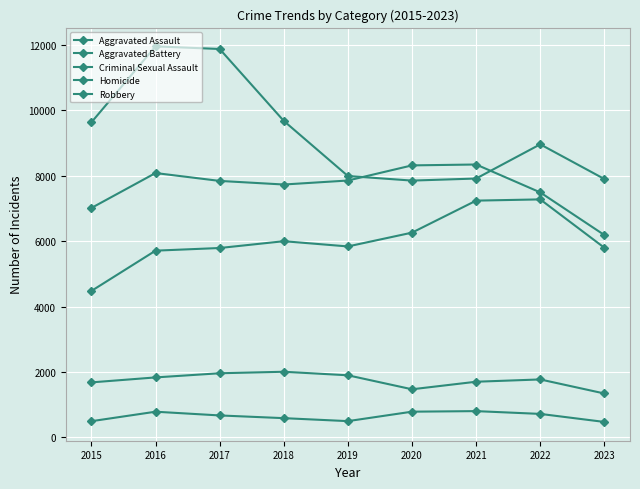

At which label does Homicide reach its peak?

2021